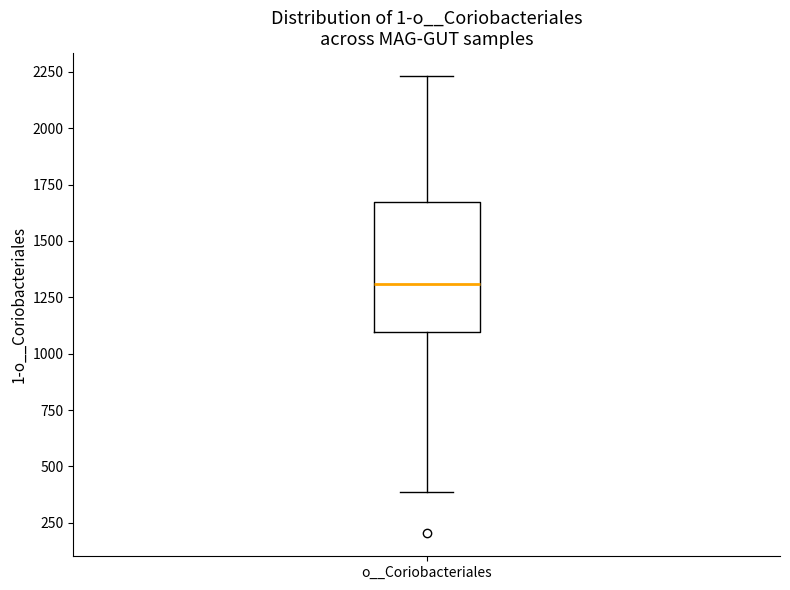

Transcribe this box plot: give where the median line is, the range the box spans, and where the two whiskers end, as read against the y-axis. The values are not printed on the chart, so give them approximately, as read against the axis.

median 1300, box 1100 to 1650, whiskers 400 to 2250